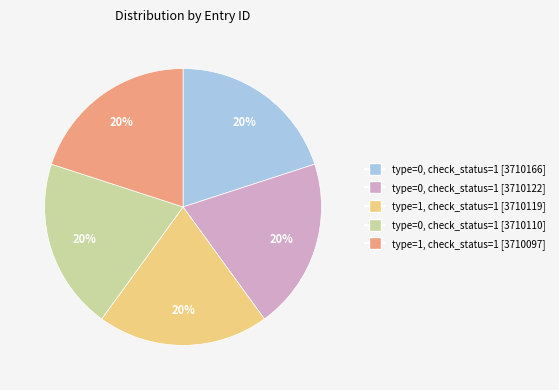

Is there a majority slice in this chart?

No